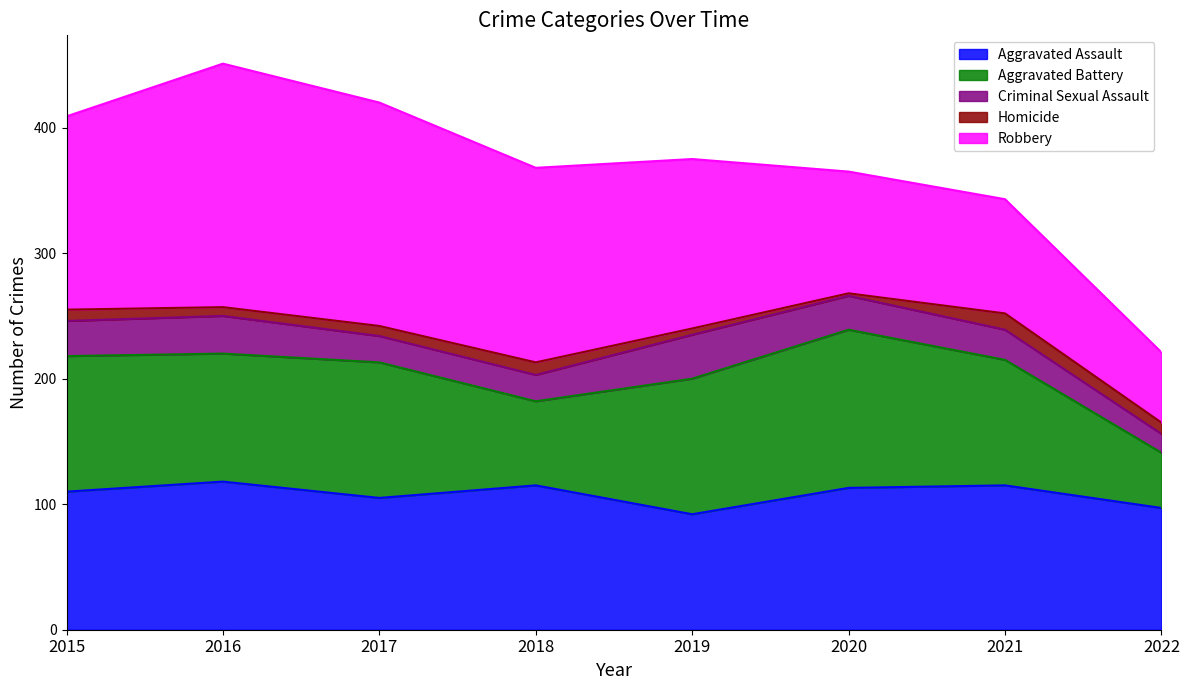

Where does the Aggravated Assault series first go above 113?

2016